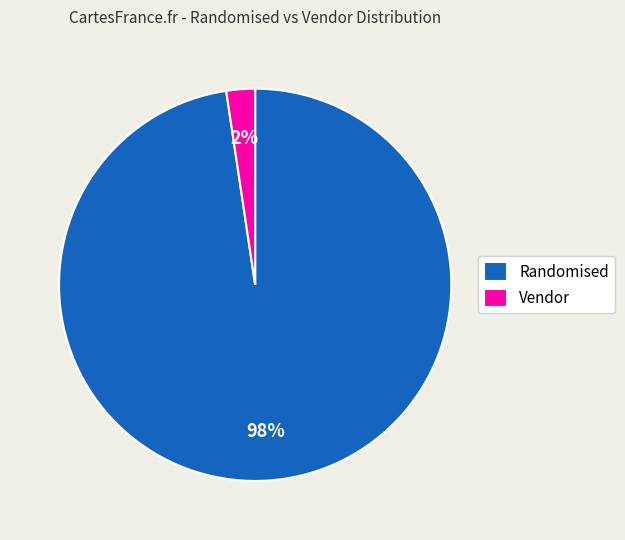

Which has a higher value, Vendor or Randomised?

Randomised